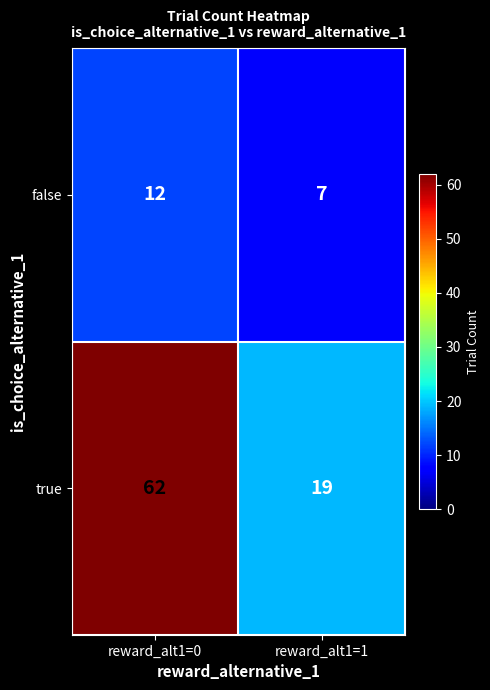

Reading left to right, transcribe all the data shown in this chart.

false: 12	7
true: 62	19